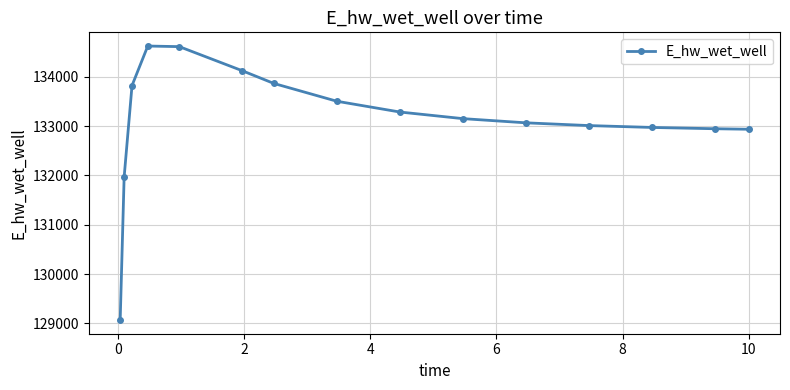

How many lines are shown in the chart?

1